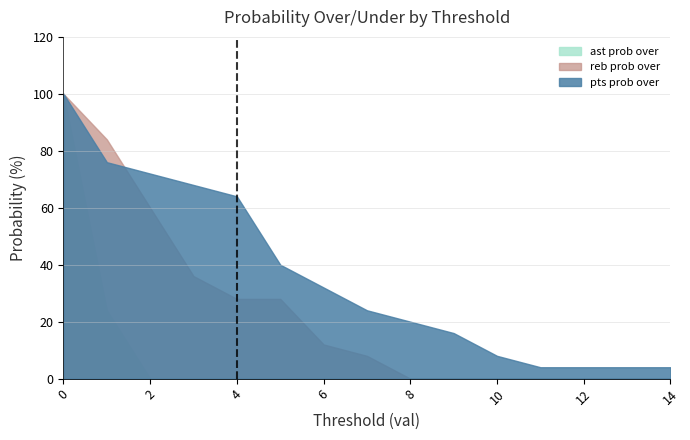

Which series changed the most between 0 and 6?

ast prob over